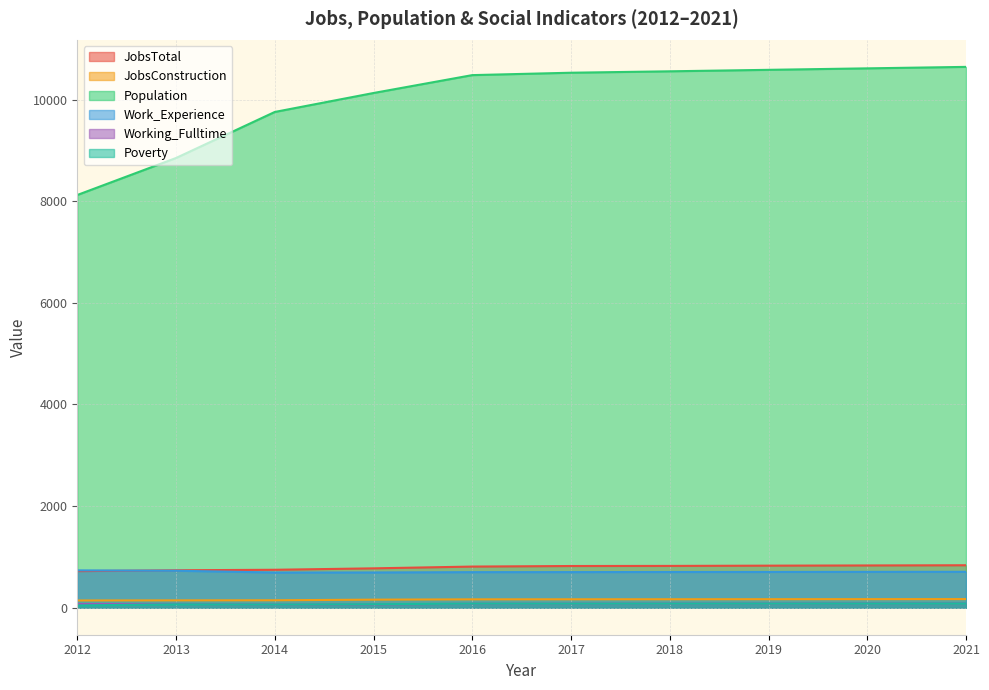

What is the difference between the JobsTotal values at 2016 and 2012?

90